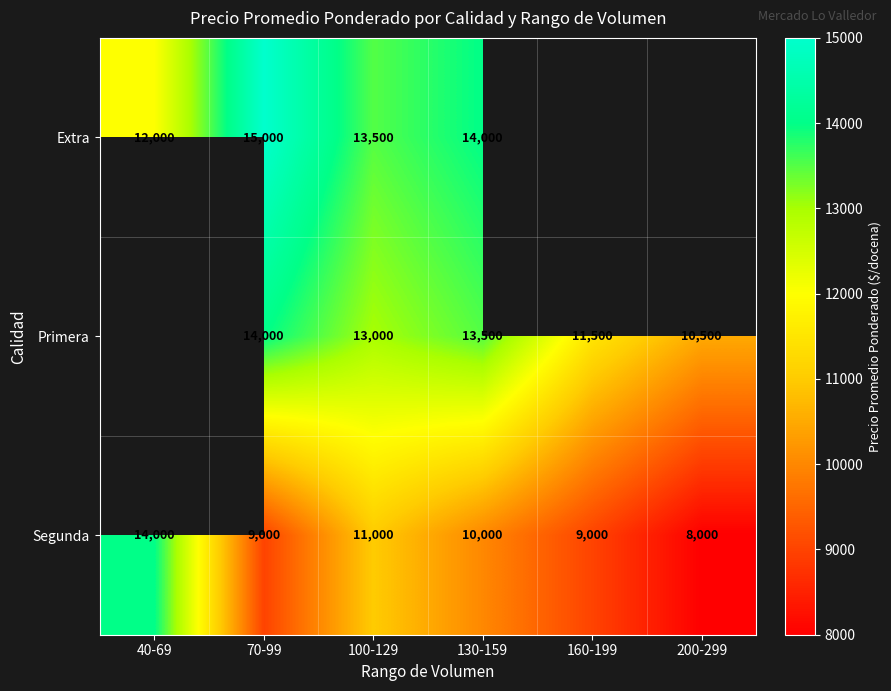

What is the total value across all series at 70-99?

38000